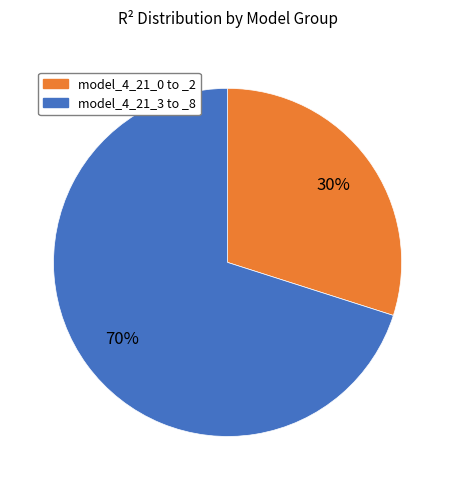

Is there any slice that represents more than half of the pie?

Yes